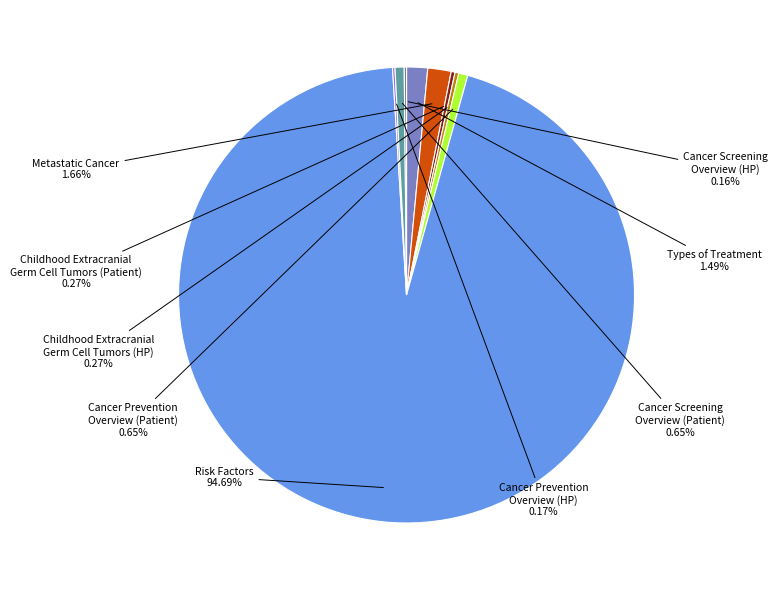

Which category has the biggest portion of the pie?

Risk Factors